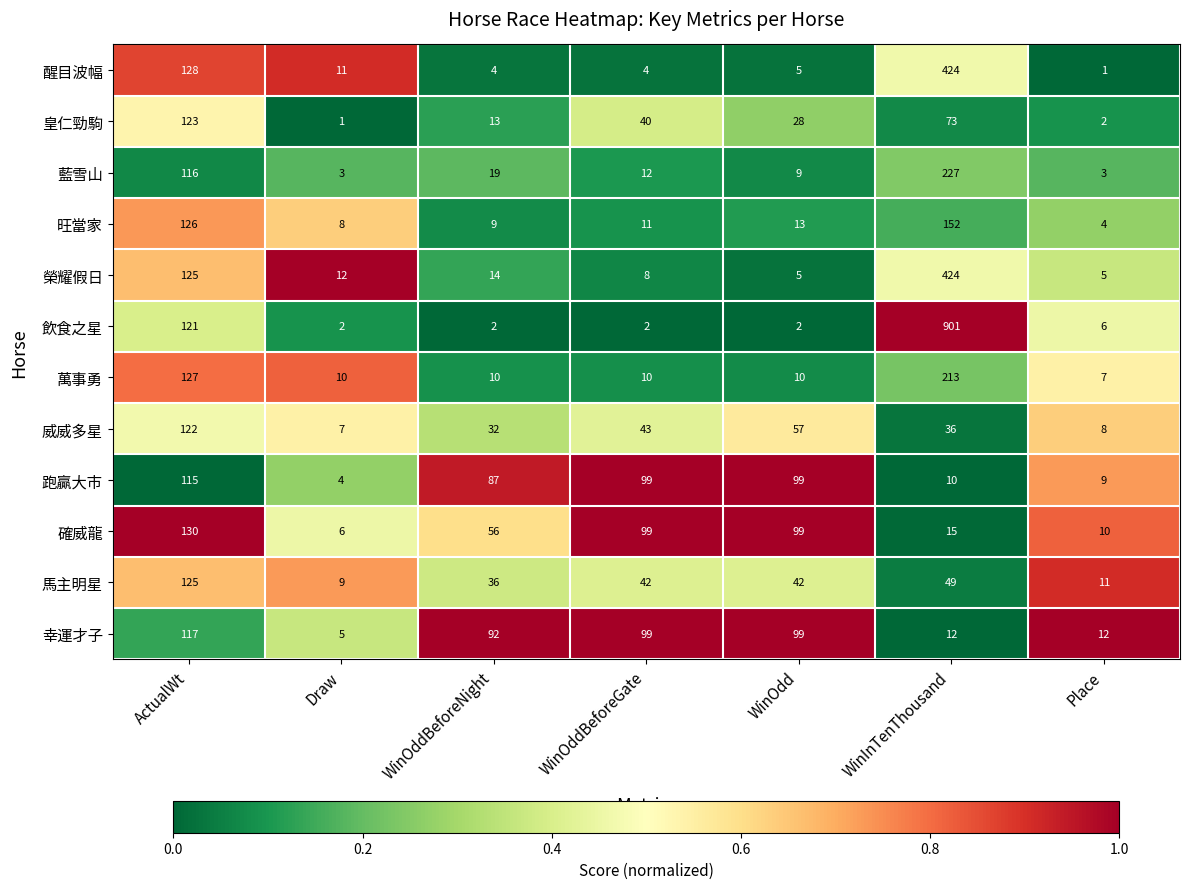

True or false: 馬主明星 has a value of 9 at WinOdd.

False